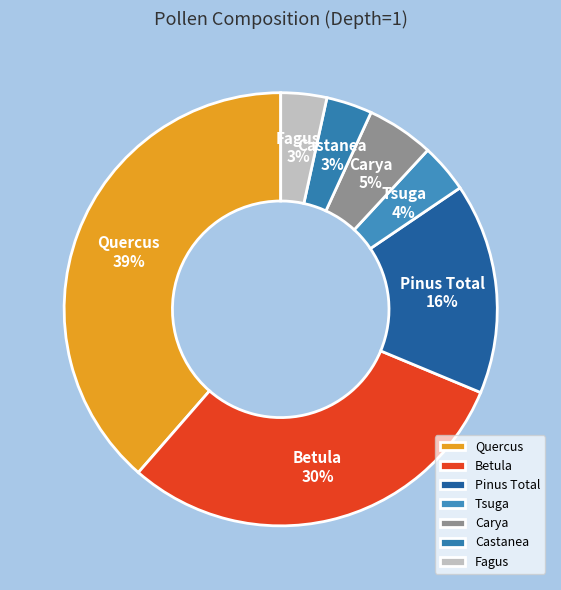

Count the number of slices in the pie.

7